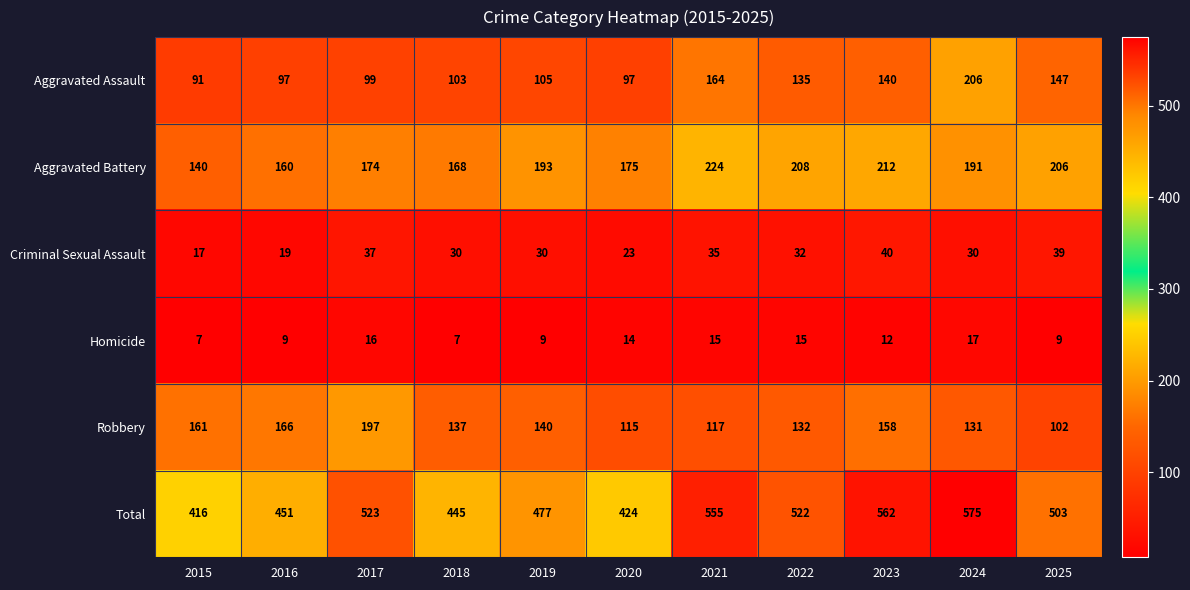

Which series changed the most between 2015 and 2018?

Total